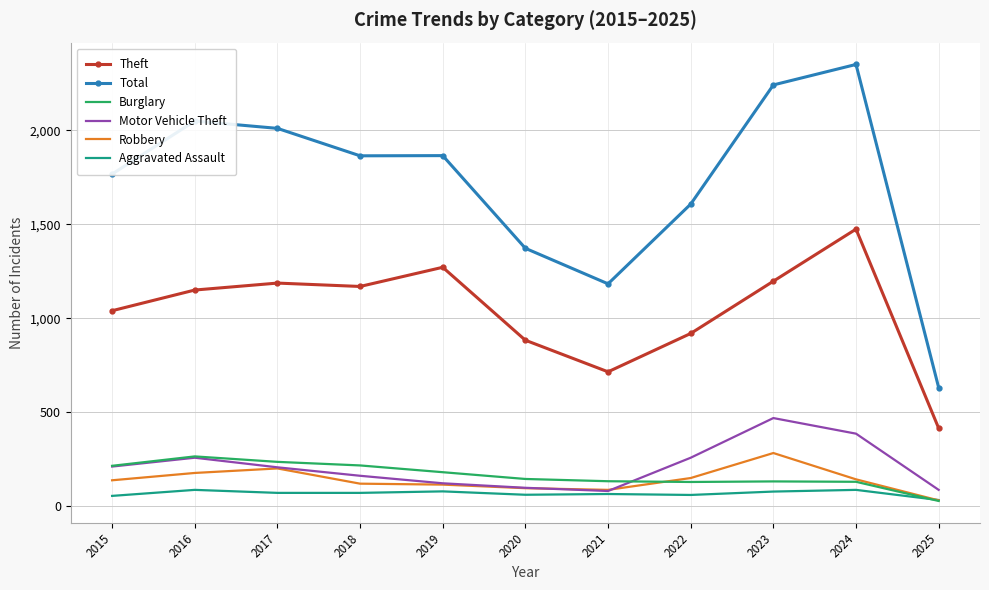

Is it true that Aggravated Assault equals 72 at 2018?

True